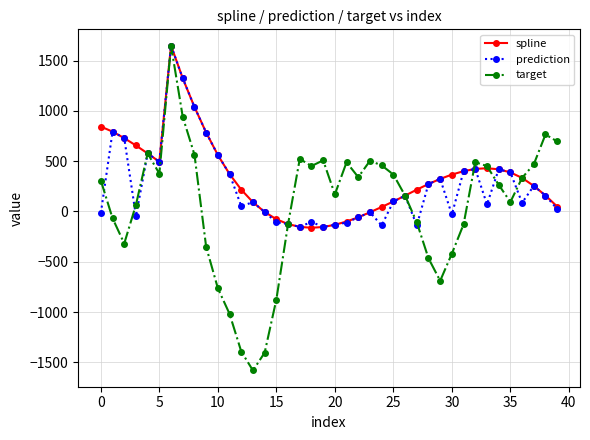

How many positive values does the target series have?

25